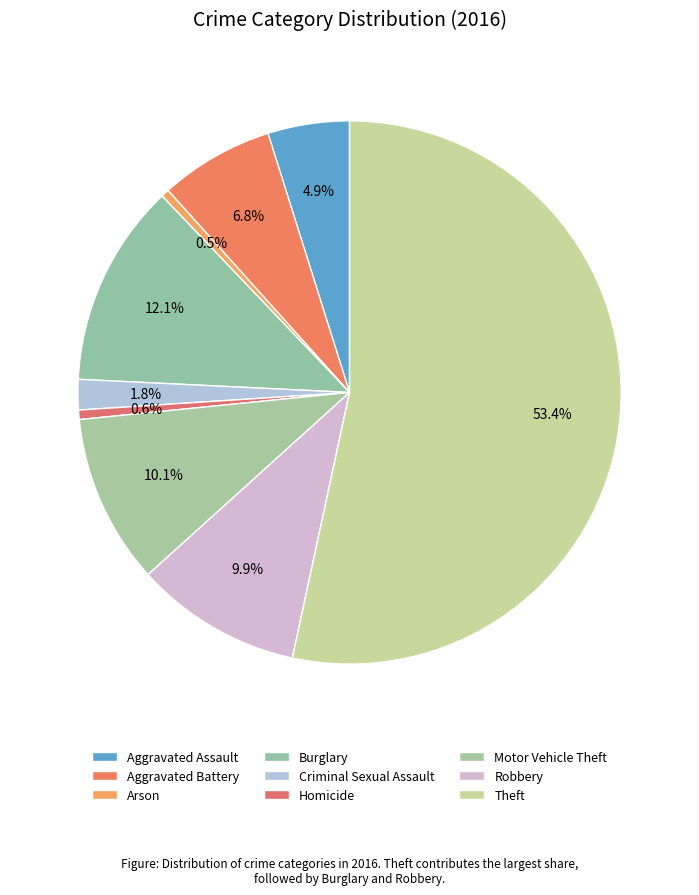

Is it true that Homicide is 7% of the pie?

False